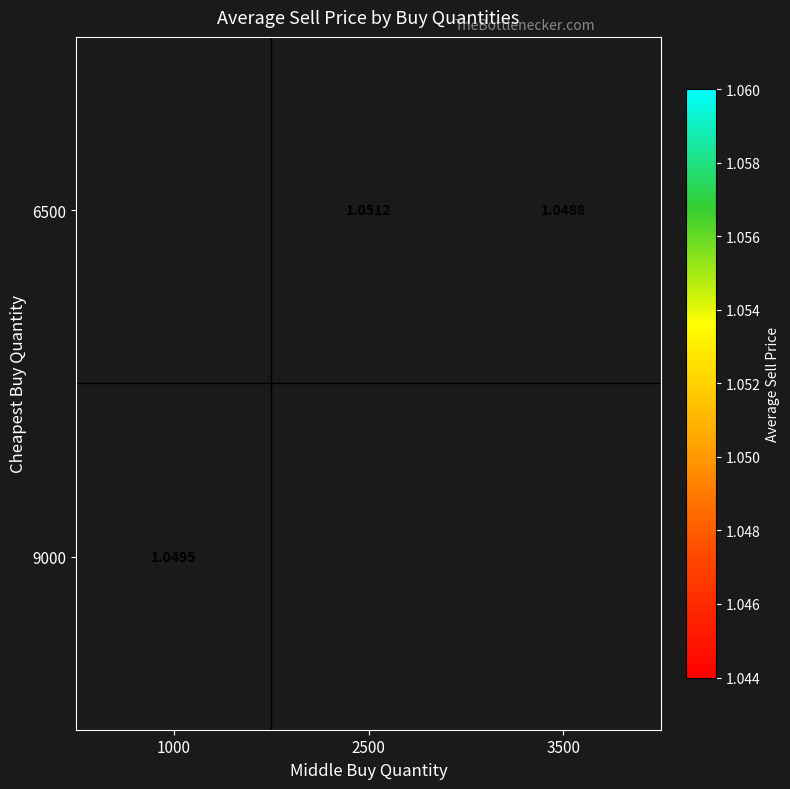

Between 1000 and 3500, which is larger?

3500